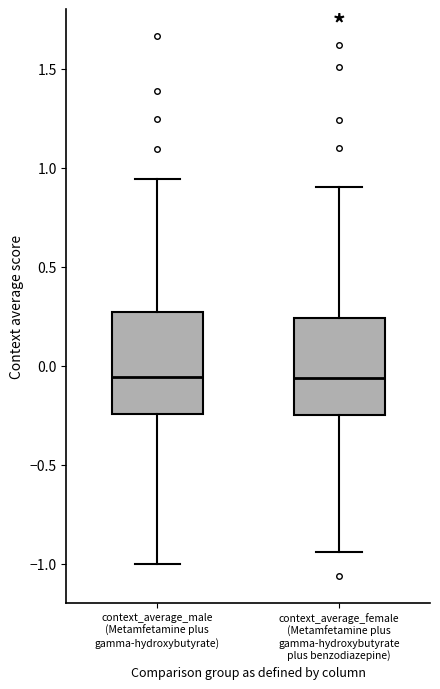

Reading left to right, read every box against the y-axis: the position of its median line, the range the box covers, and the ends of its whiskers. The values are not printed on the chart, so give them approximately, as read against the axis.

context_average_male (Metamfetamine plus gamma-hydroxybutyrate): median -0.05, box -0.25 to 0.25, whiskers -1.00 to 0.95
context_average_female (Metamfetamine plus gamma-hydroxybutyrate plus benzodiazepine): median -0.05, box -0.25 to 0.25, whiskers -0.95 to 0.90